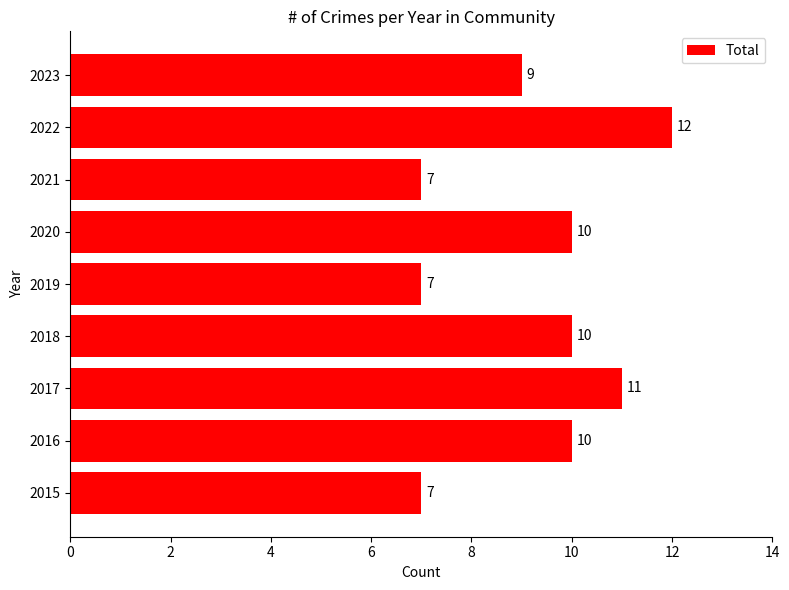

Approximately how many times larger is the value at 2022 compared to 2018?

1.2